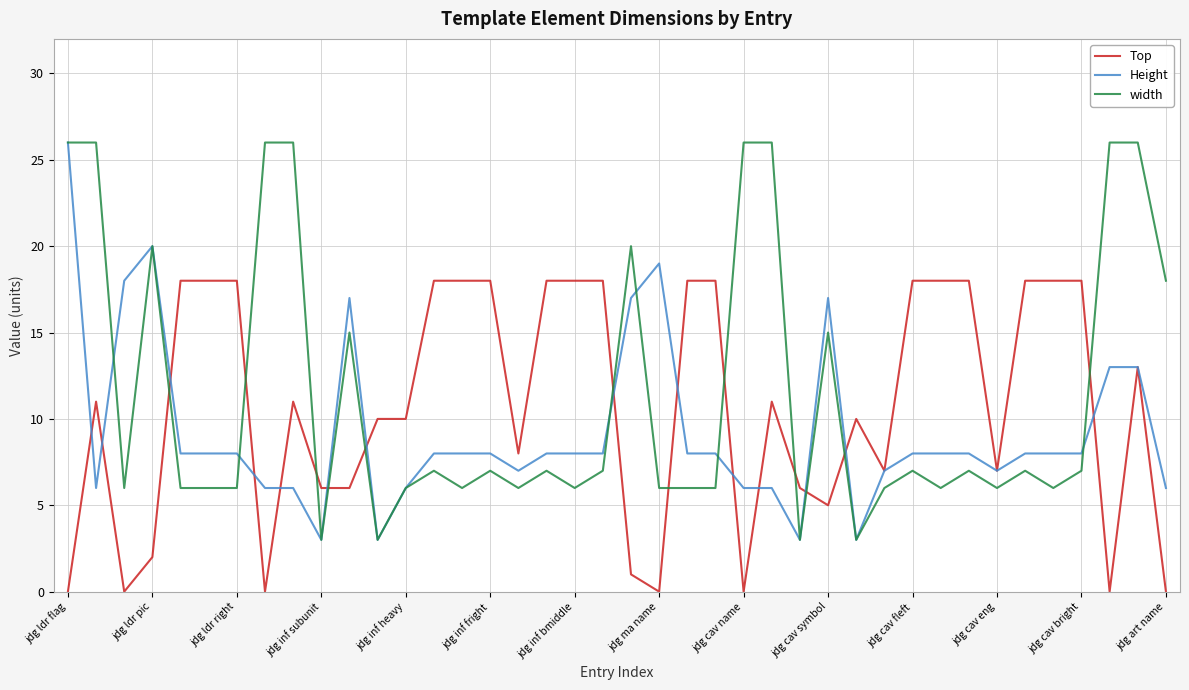

What is the difference between the maximum and minimum values in the Height series?

23